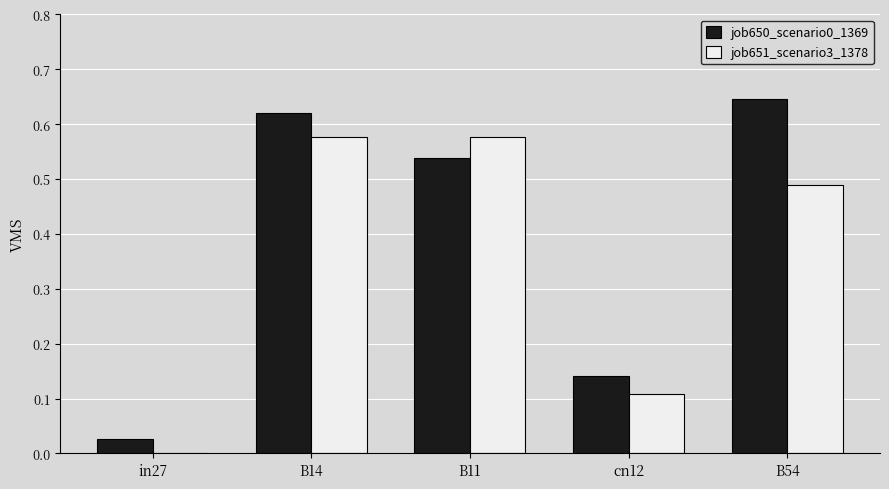

What is the sum of all job650_scenario0_1369 values?

2.0